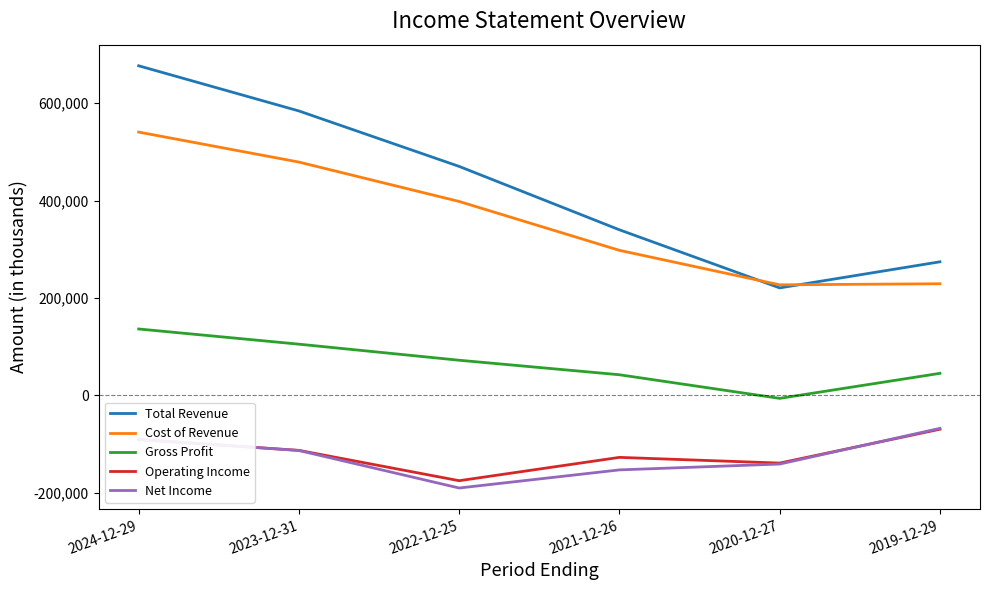

How many lines are shown in the chart?

5